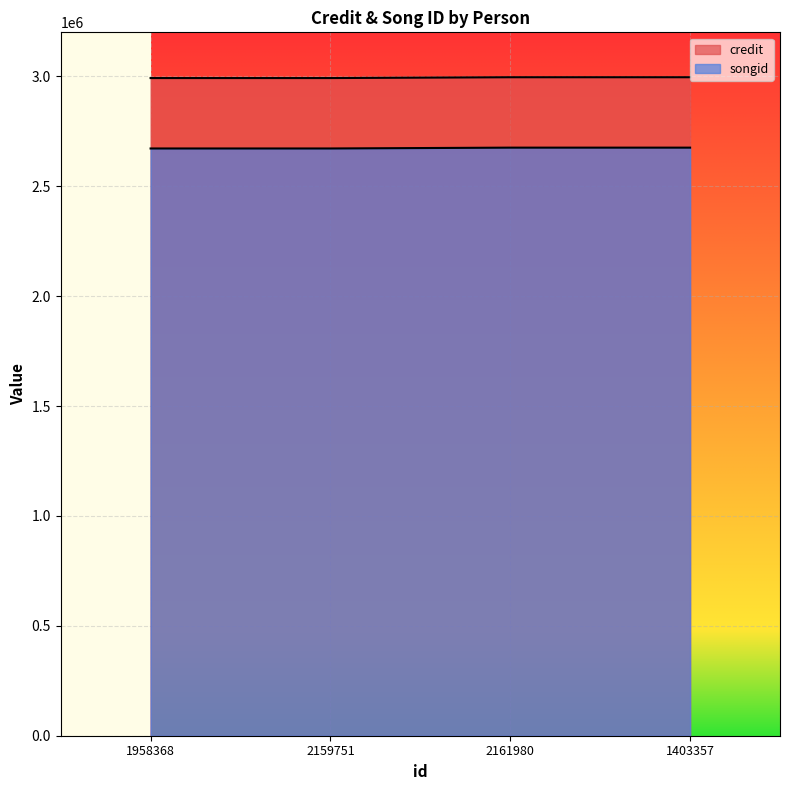

What are all the series names shown in the legend?

credit, songid